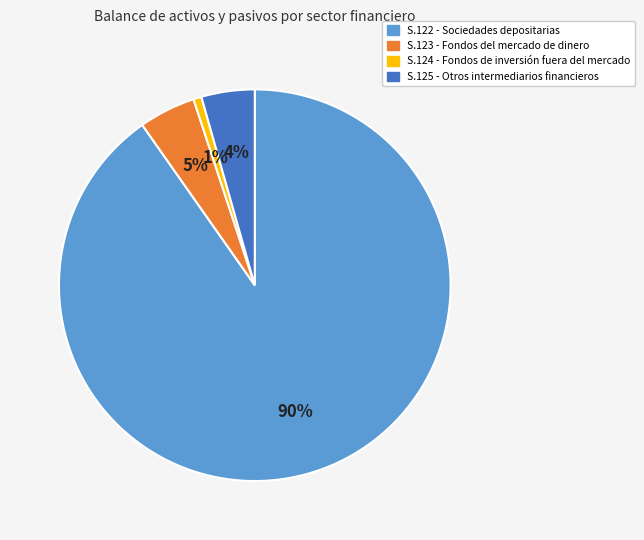

Which slice is the smallest?

S.124 - Fondos de inversión fuera del mercado